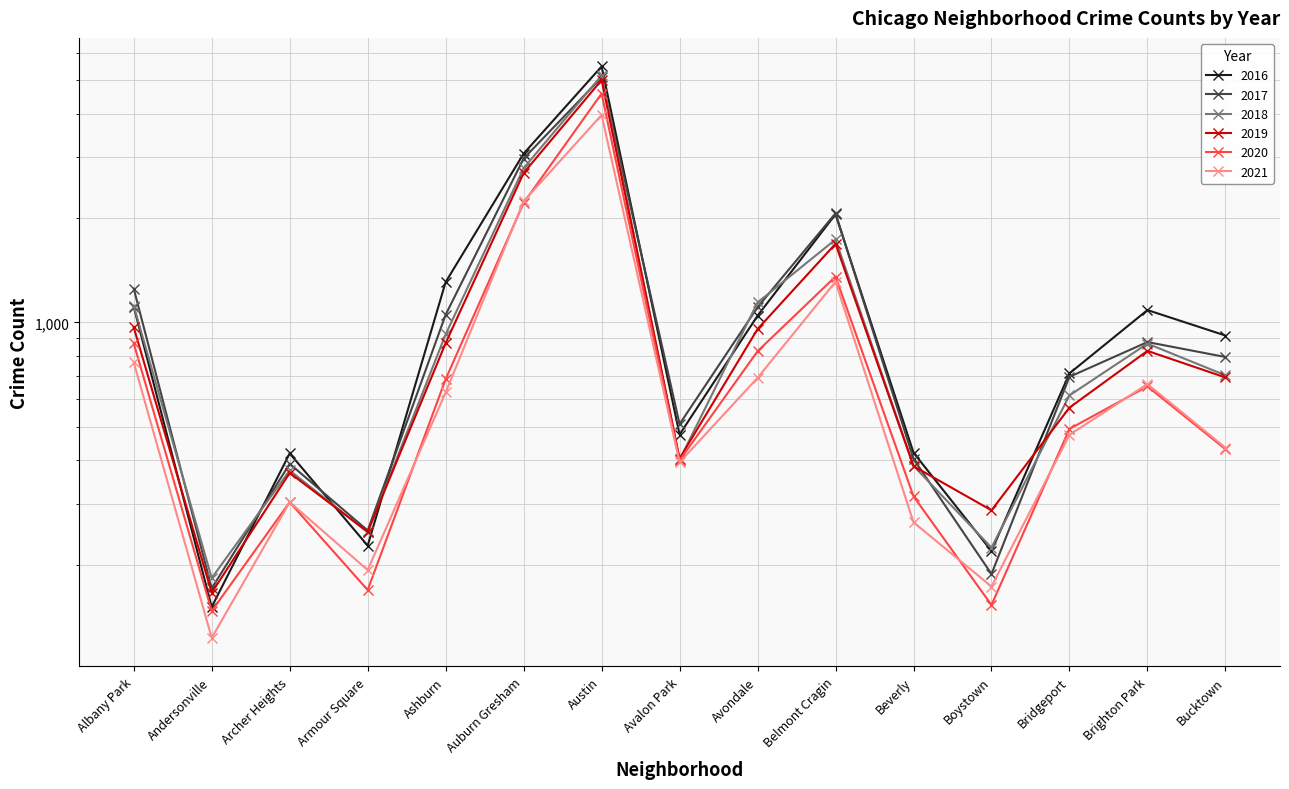

List the series in order of their peak value, highest first.

2016, 2018, 2017, 2019, 2020, 2021